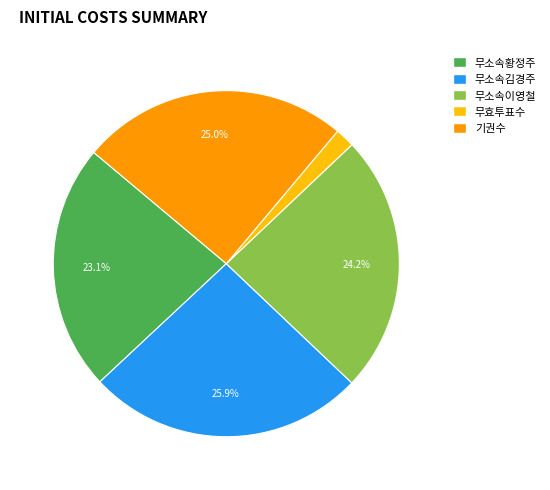

Does any single category account for the majority?

No